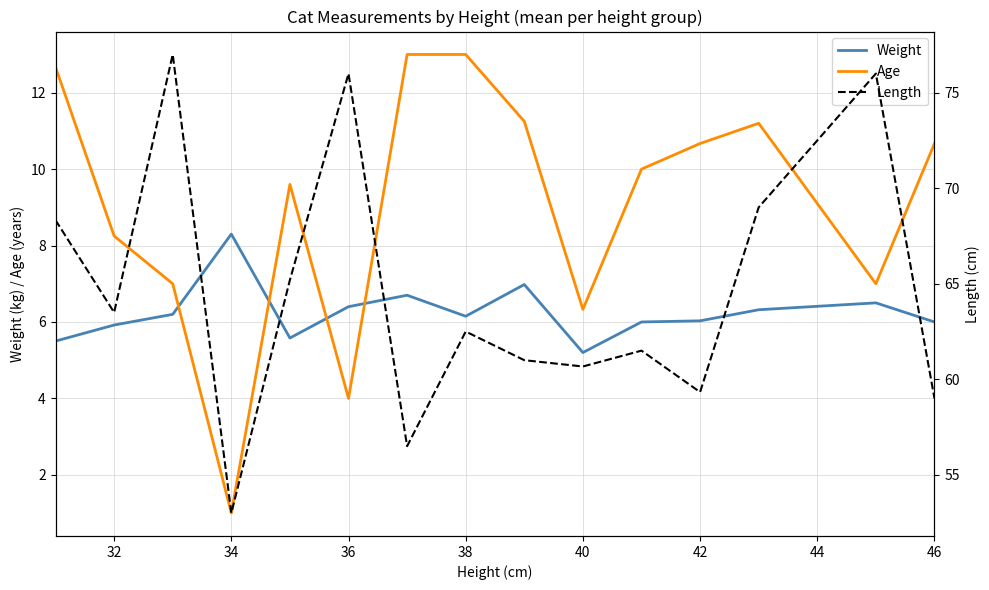

What is the difference between the Age values at 40 and 42?

4.3